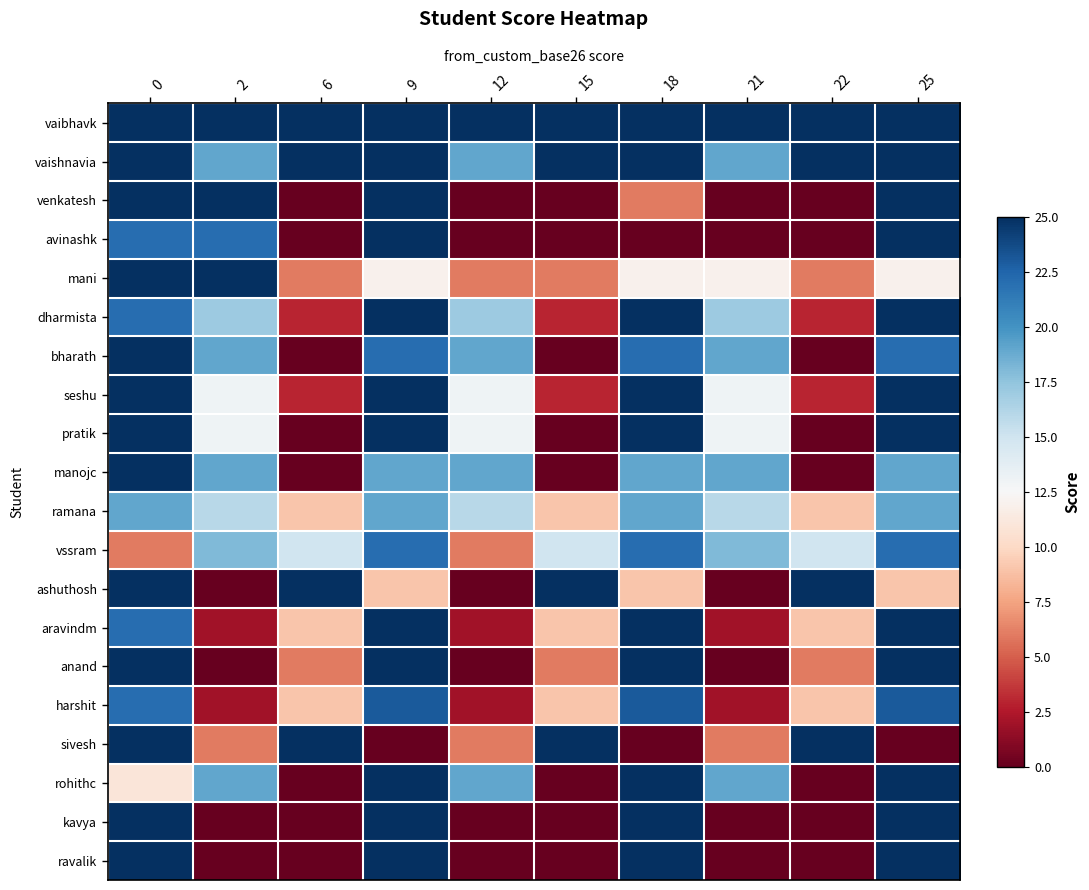

Which series has the largest total across all categories?

vaibhavk